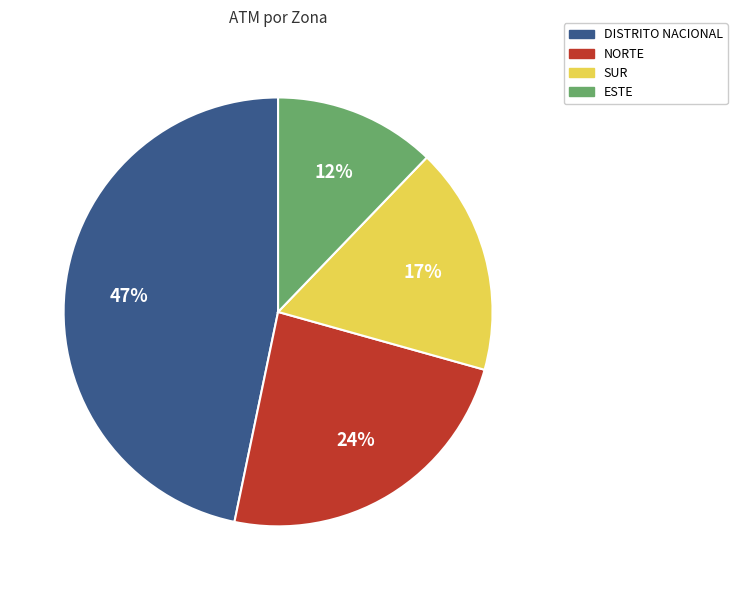

Do DISTRITO NACIONAL and NORTE together represent more than half of the pie?

Yes